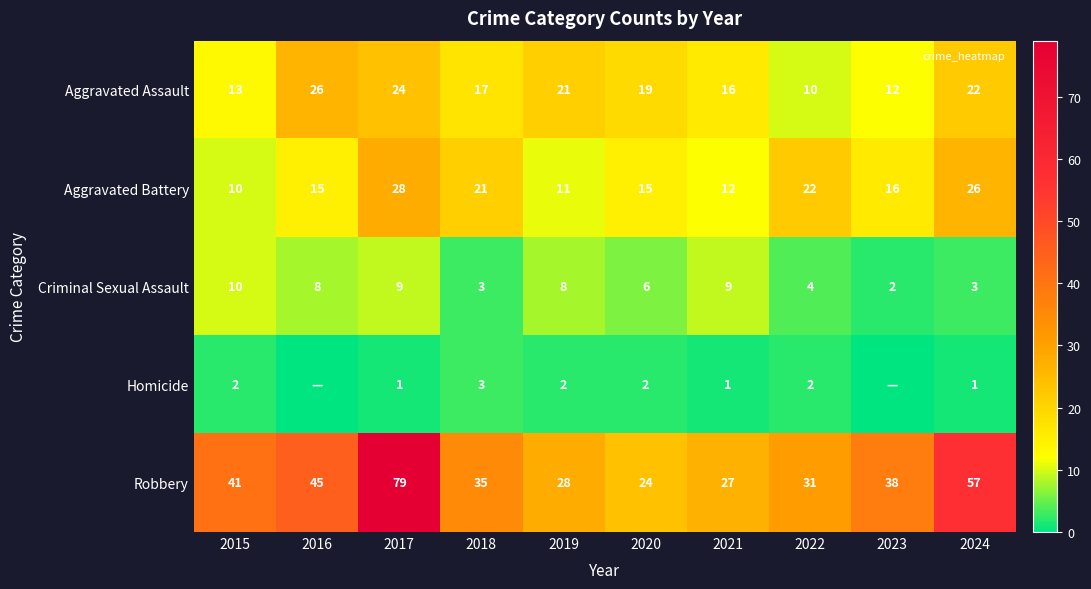

What value does the Robbery series have at 2015?

41